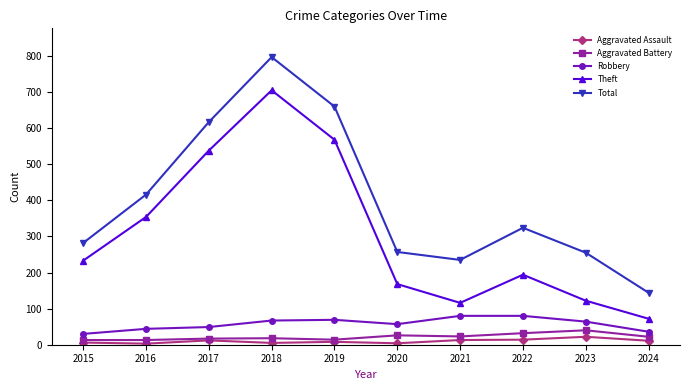

What value does the Robbery series have at 2021, to the nearest 10?

80